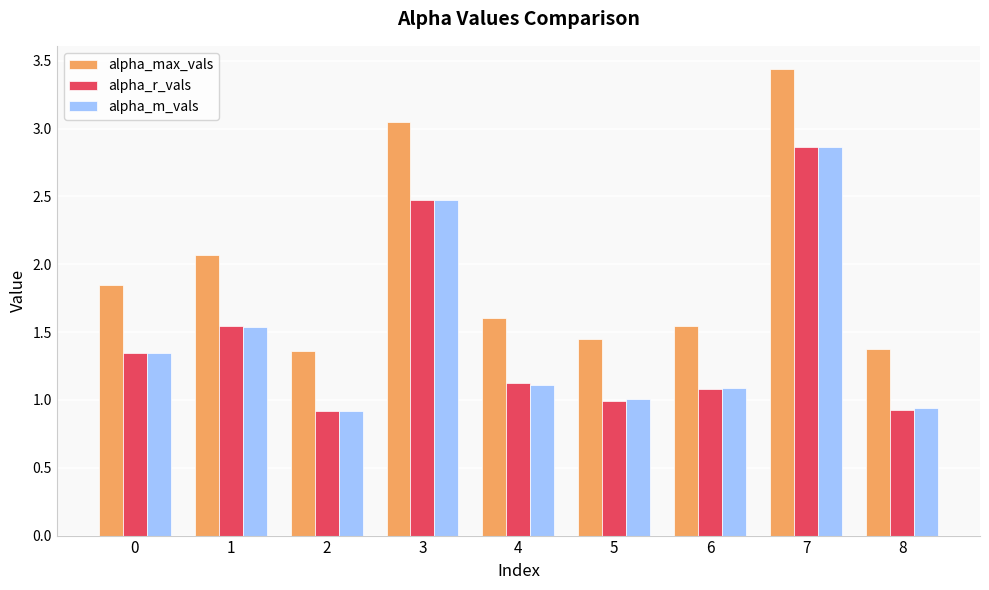

The value of alpha_r_vals at 5 is 1.0. True or false?

True